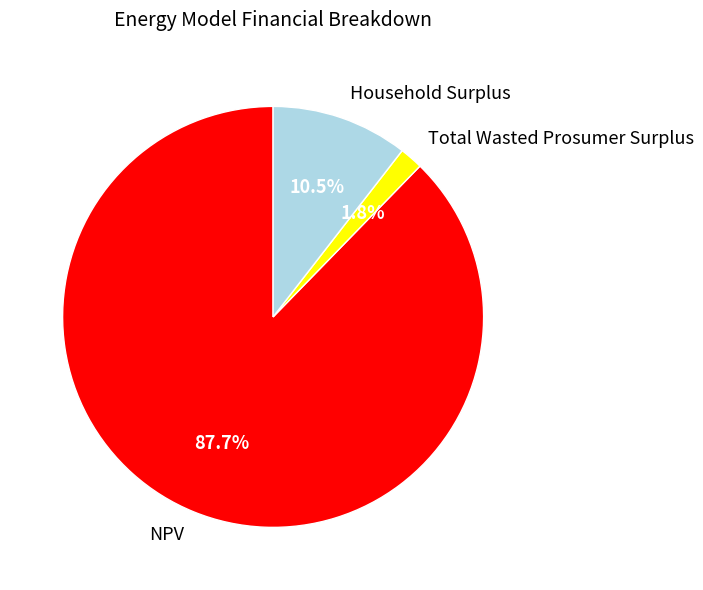

Which slice is the smallest?

Total Wasted Prosumer Surplus